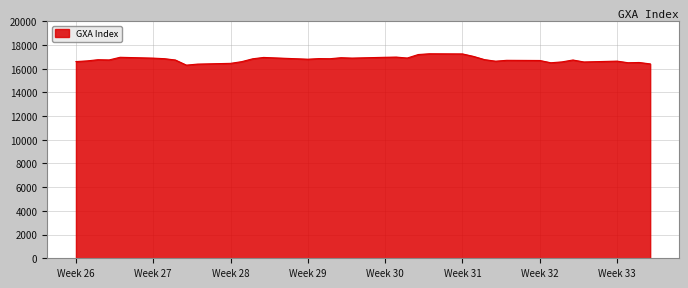

What is the smallest value displayed?

16300